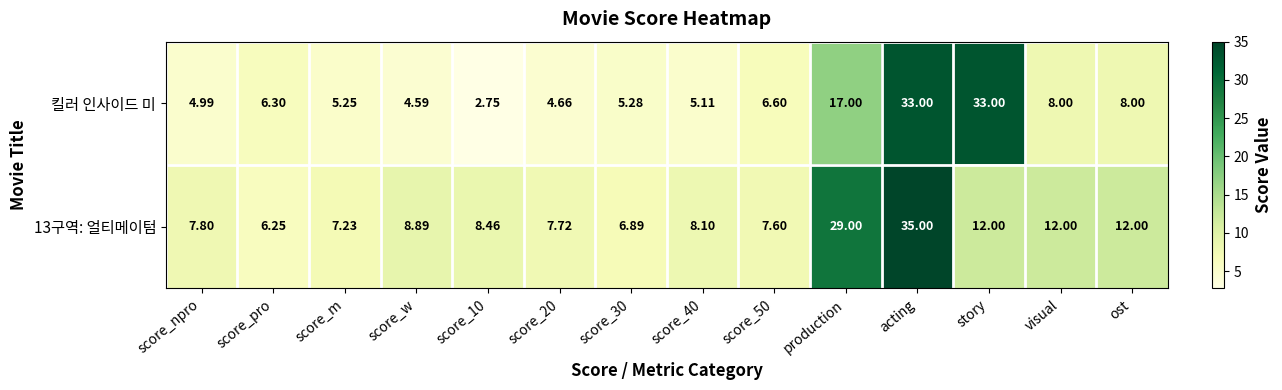

Which category has the highest value in the 13구역: 얼티메이텀 series?

acting